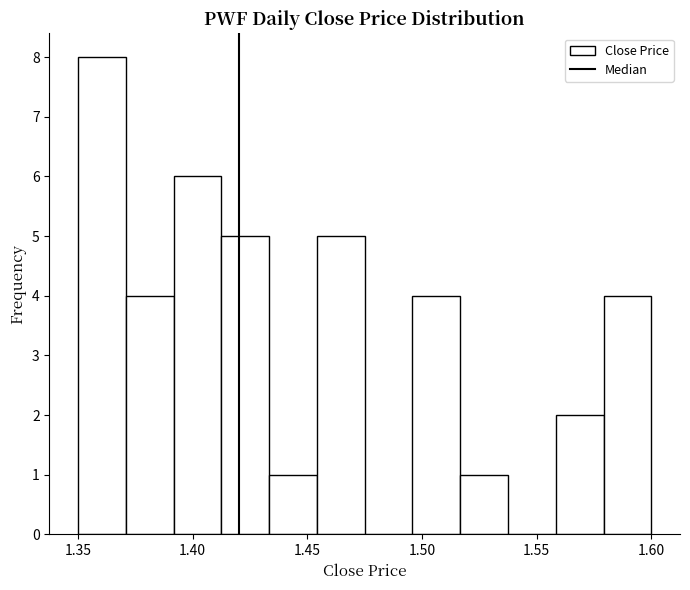

Reading left to right, transcribe this chart: for each bar, give the range it covers on the x-axis and its height. Neither the bar edges nor the heights are printed on the chart, so give them approximately, as read against the axes.

1.350 to 1.370: 8
1.370 to 1.390: 4
1.390 to 1.415: 6
1.415 to 1.435: 5
1.435 to 1.455: 1
1.455 to 1.475: 5
1.475 to 1.495: 0
1.495 to 1.515: 4
1.515 to 1.540: 1
1.540 to 1.560: 0
1.560 to 1.580: 2
1.580 to 1.600: 4